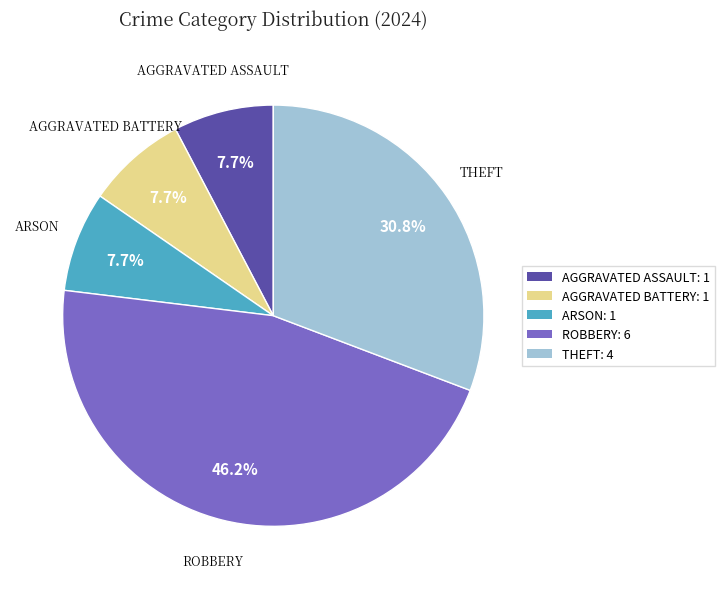

Does any single category account for the majority?

No